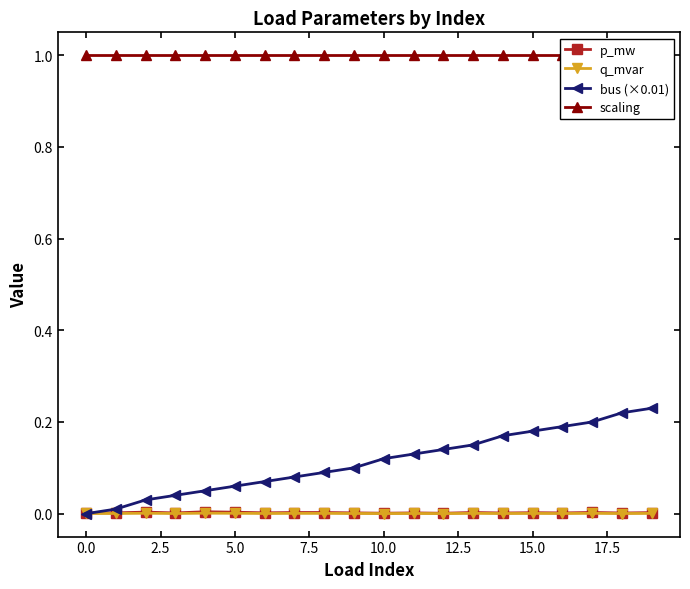

True or false: q_mvar has a value of 0.0 at 5.0.

True